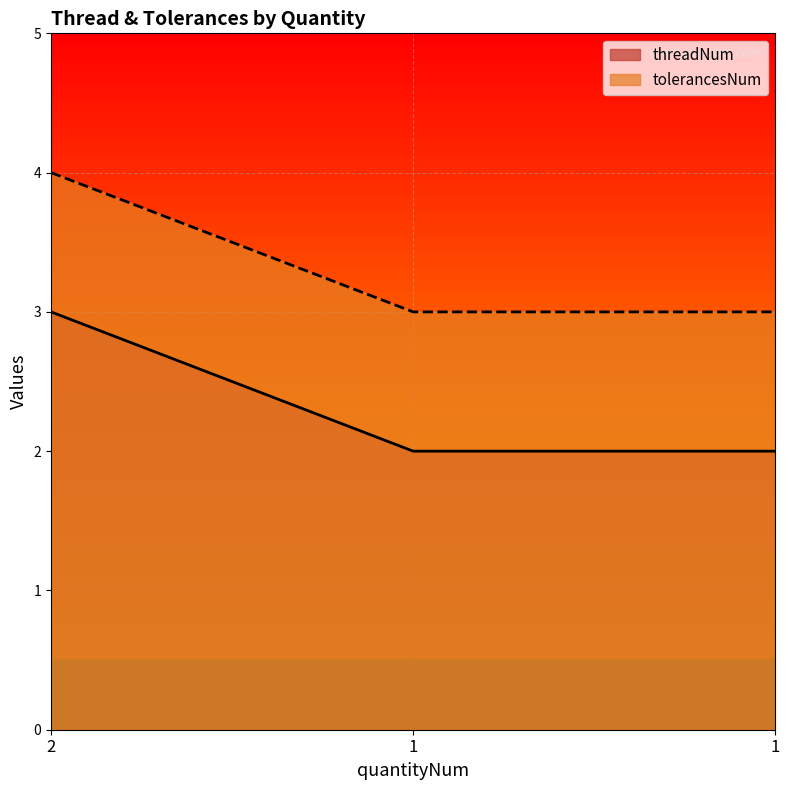

What is the maximum value for threadNum?

3